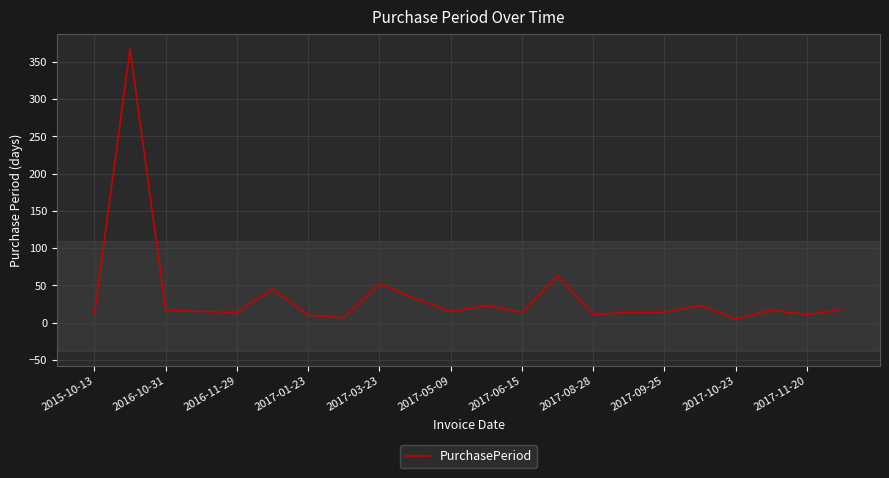

What is the smallest value displayed?

5